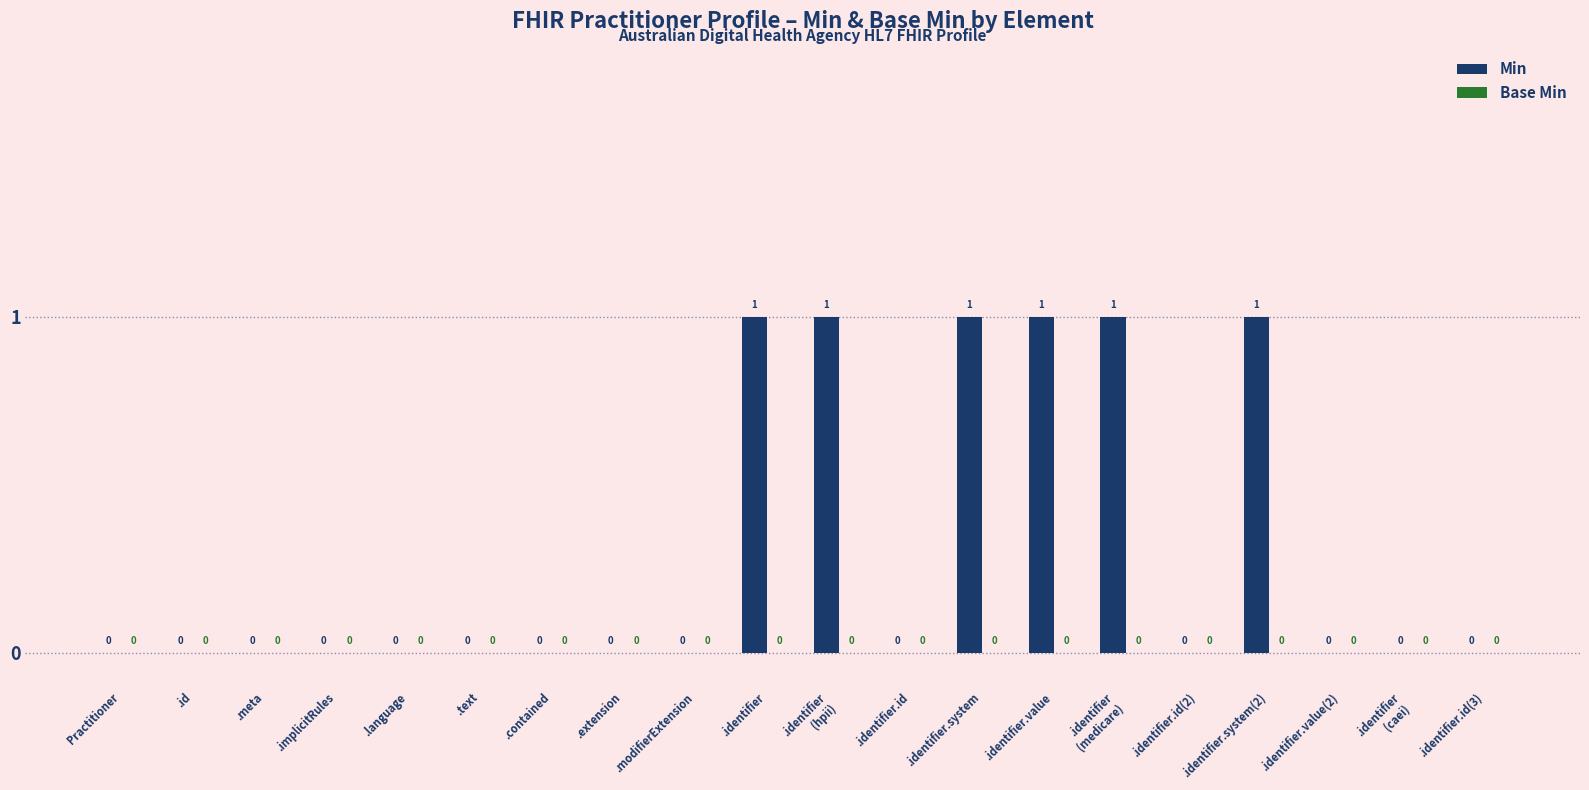

Are the bars horizontal?

No